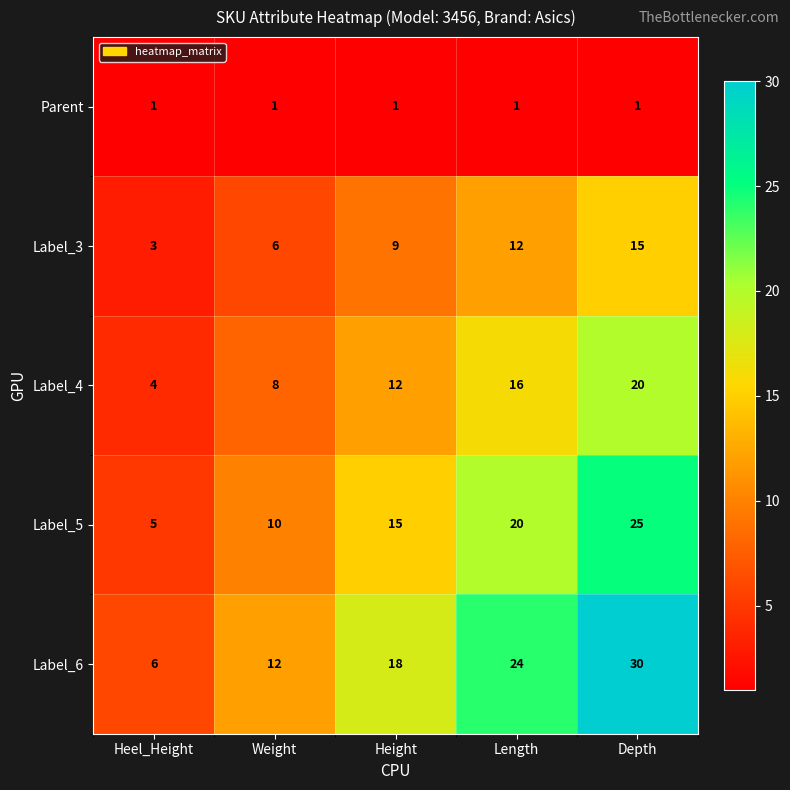

What is the greatest value displayed?

30